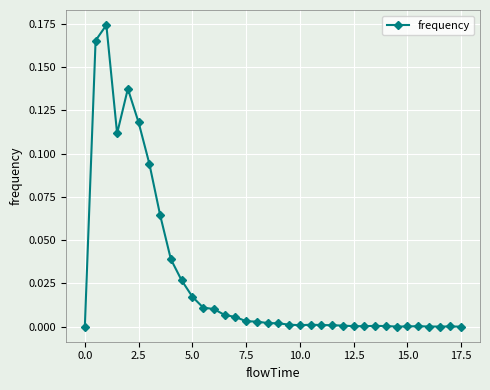

True or false: the data has more than 1 interior local peaks.

True